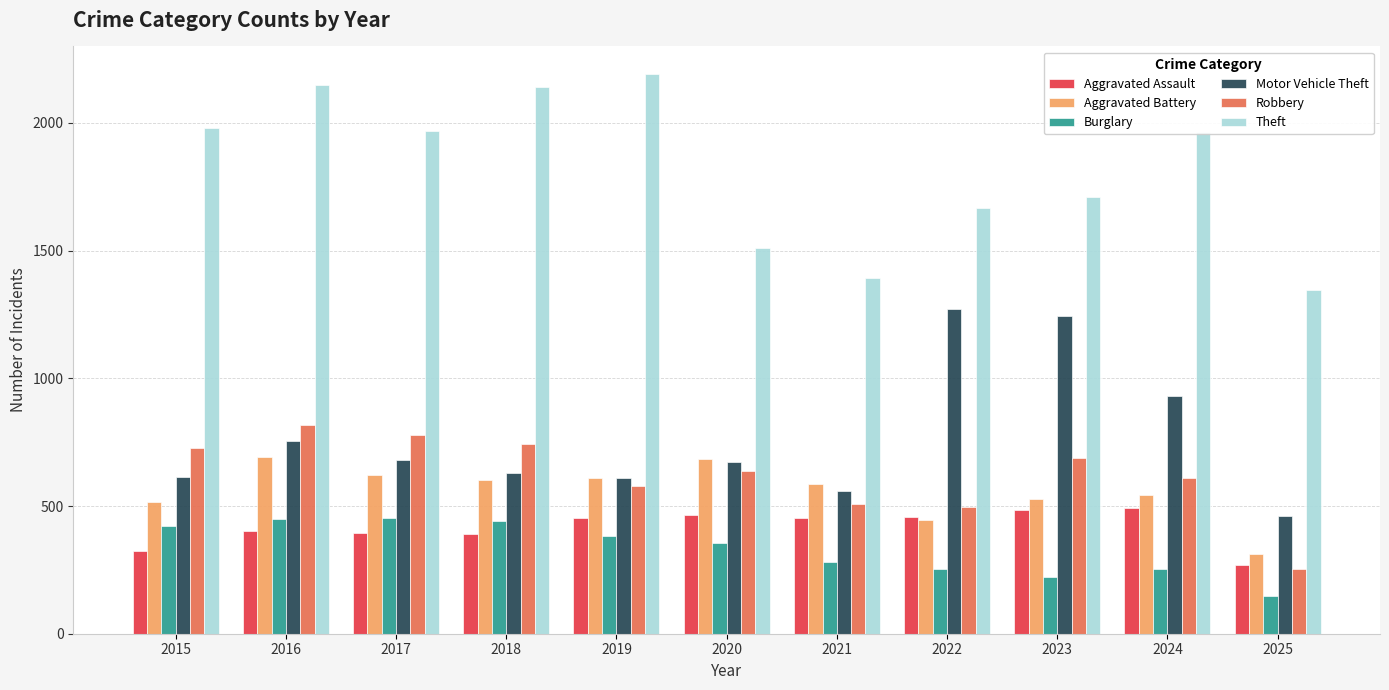

Which label corresponds to the largest value in the chart?

2019